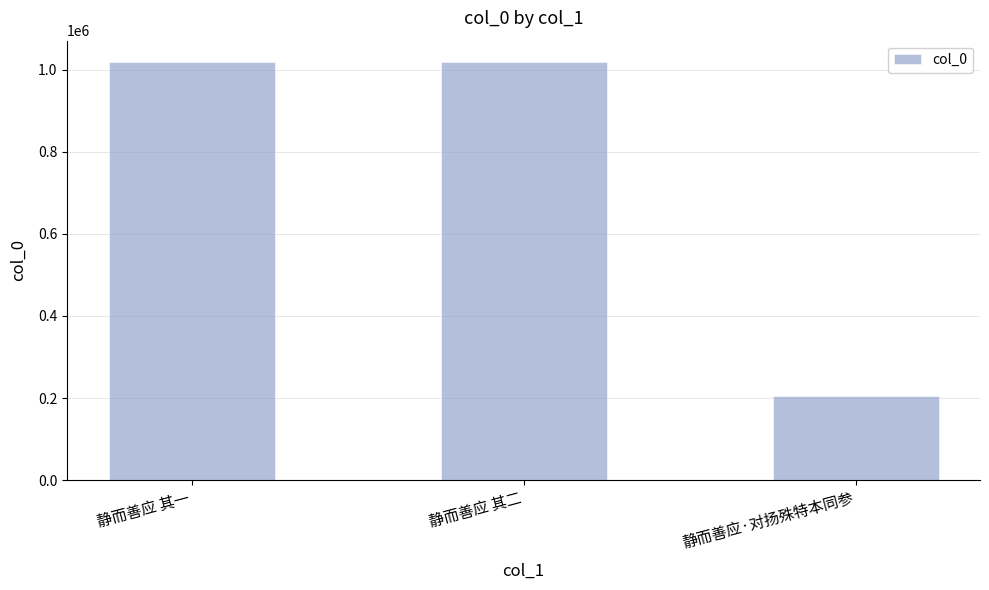

What is the average value?

748087